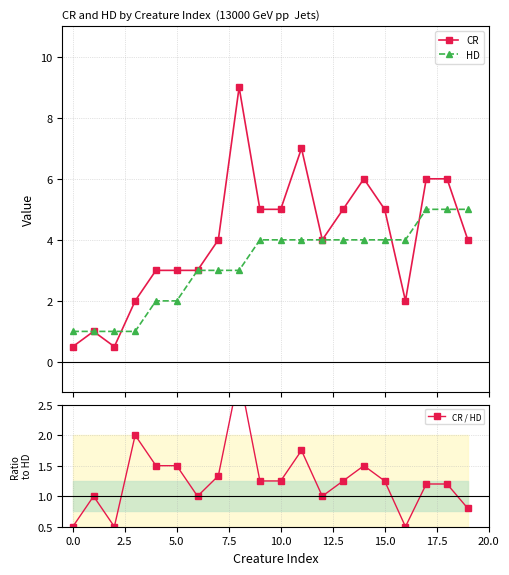

What is the sum of all CR / HD values?

25.3